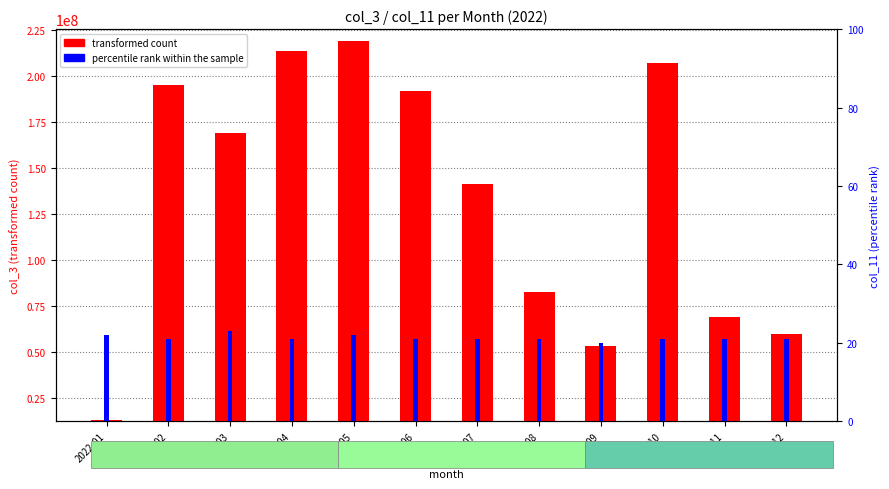

Is it true that transformed count equals 194258043 at 2022-07?

False